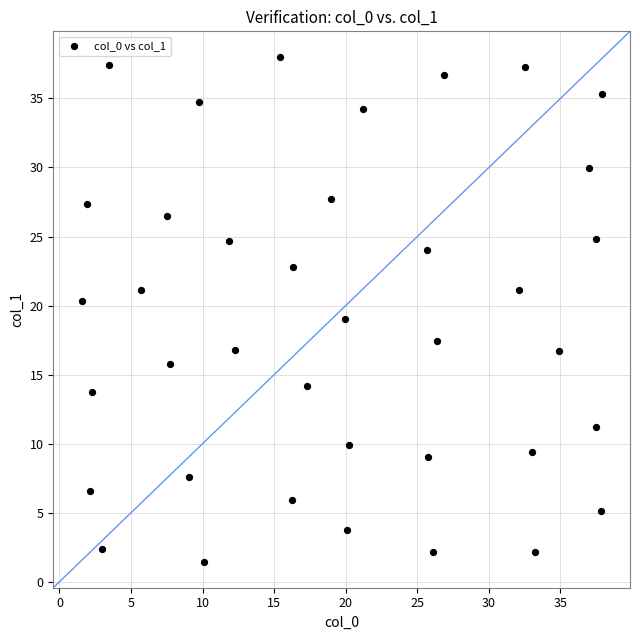

What is the range of Y values (max minus min)?

36.6